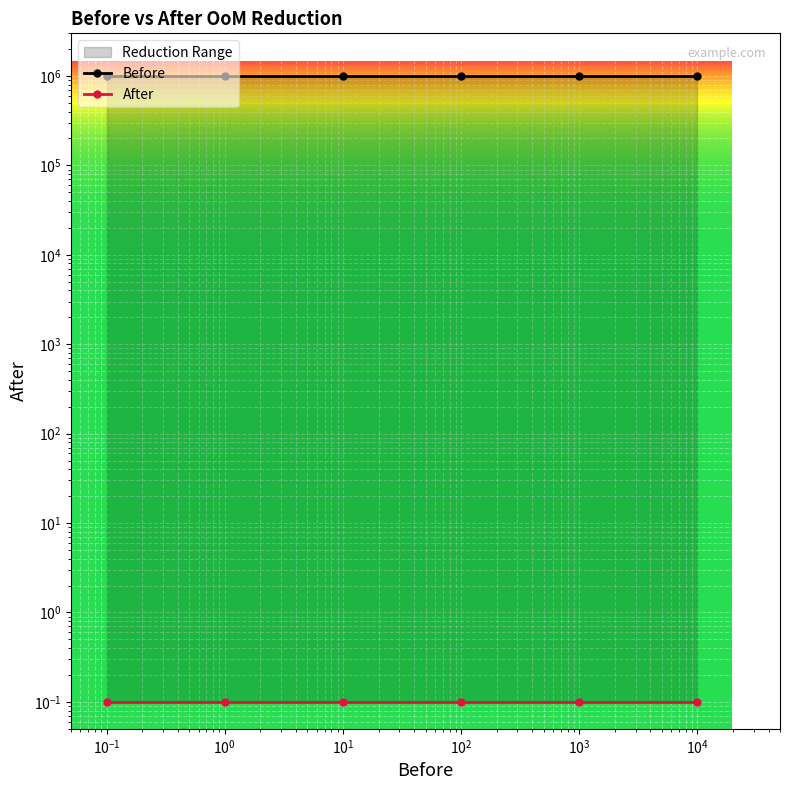

What are all the series names shown in the legend?

Before, After